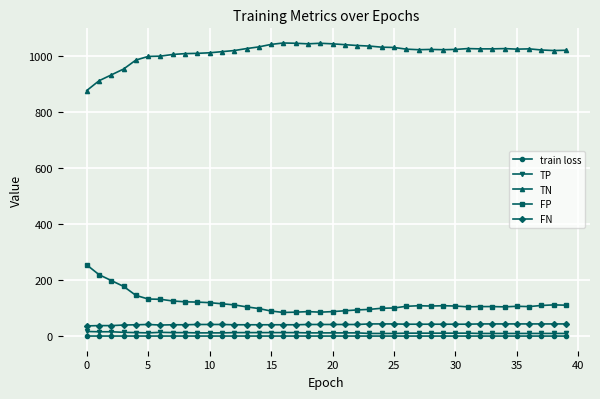

What is the greatest value displayed?

1048.0